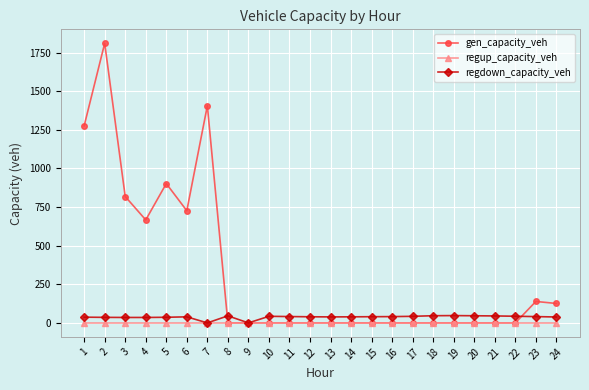

The value of gen_capacity_veh at 4 is 666.7. True or false?

True